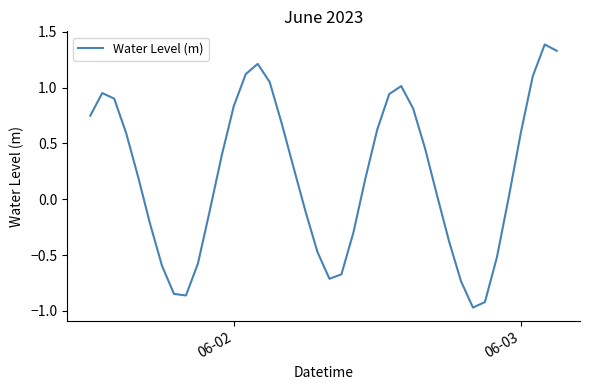

How many values are above zero?

24